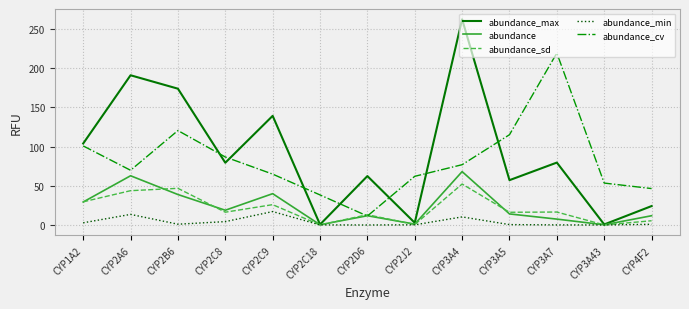

What is the lowest value of the abundance_cv series?

11.5